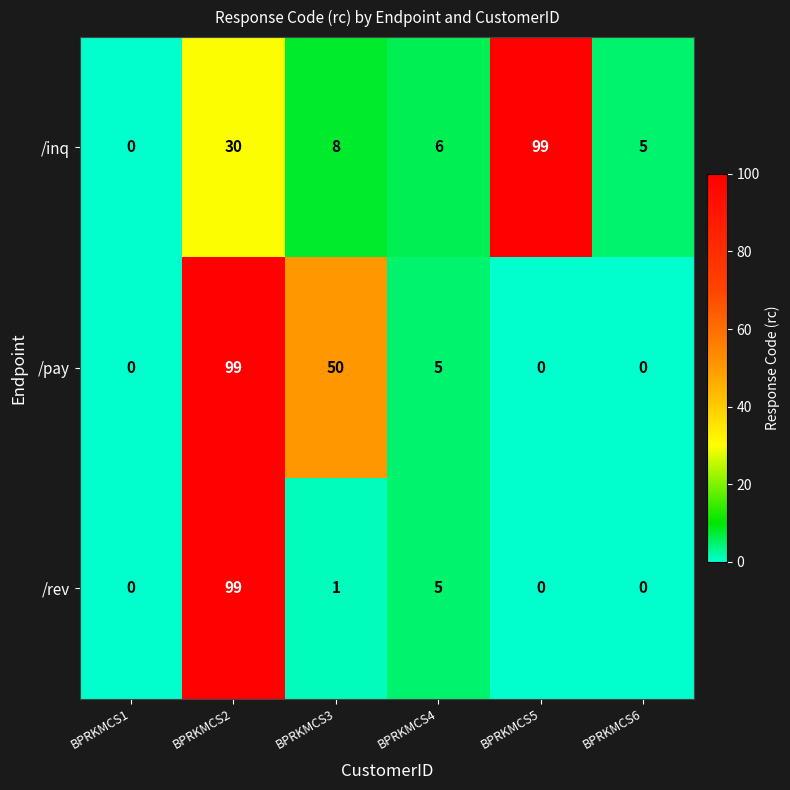

Reading left to right, what are all the values shown in this chart?

/inq: BPRKMCS1=0	BPRKMCS2=30	BPRKMCS3=8	BPRKMCS4=6	BPRKMCS5=99	BPRKMCS6=5
/pay: BPRKMCS1=0	BPRKMCS2=99	BPRKMCS3=50	BPRKMCS4=5	BPRKMCS5=0	BPRKMCS6=0
/rev: BPRKMCS1=0	BPRKMCS2=99	BPRKMCS3=1	BPRKMCS4=5	BPRKMCS5=0	BPRKMCS6=0